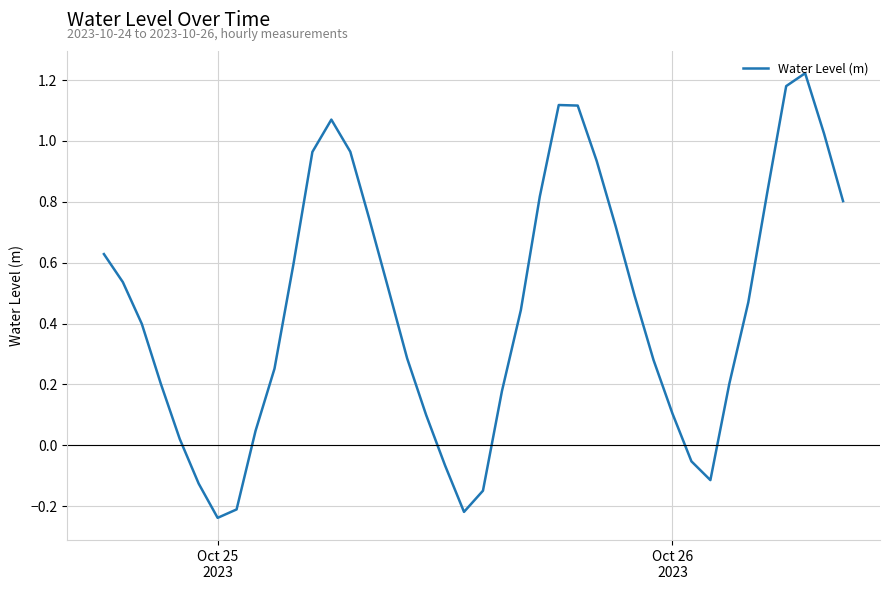

Reading left to right, extract all data points from this chart.

0.6	0.5	0.4	0.2	0.0	-0.1	-0.2	-0.2	0.0	0.3	0.6	1.0	1.1	1.0	0.7	0.5	0.3	0.1	-0.1	-0.2	-0.1	0.2	0.4	0.8	1.1	1.1	0.9	0.7	0.5	0.3	0.1	-0.1	-0.1	0.2	0.5	0.8	1.2	1.2	1.0	0.8